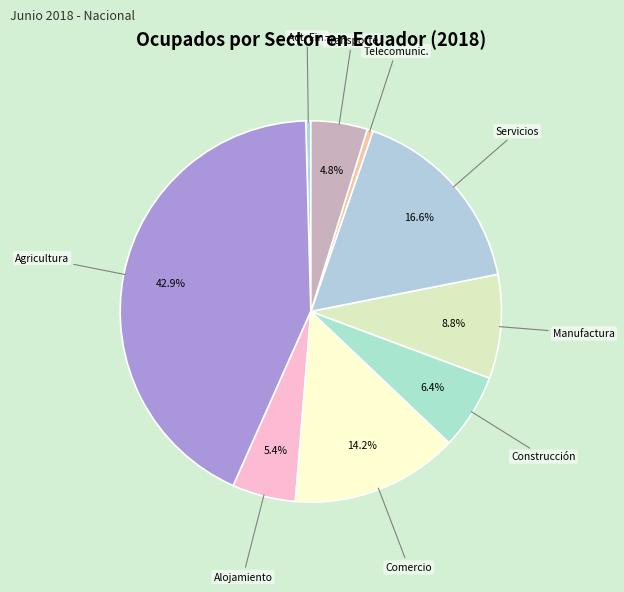

Rank the categories by value from highest to lowest.

Agricultura, Servicios, Comercio, Manufactura, Construcción, Alojamiento, Transporte, Telecomunicaciones, Actividades Financieras